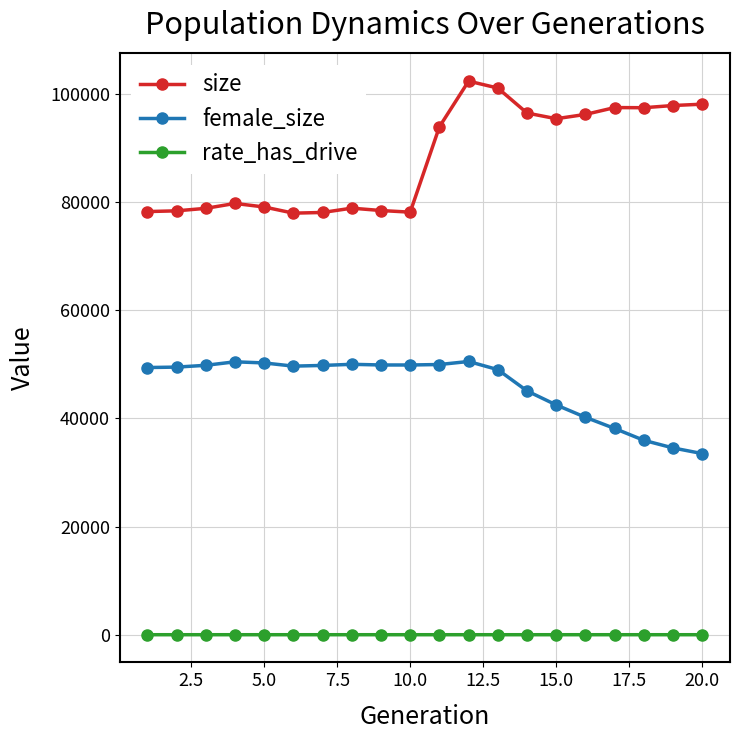

How many data points does each series have?

20